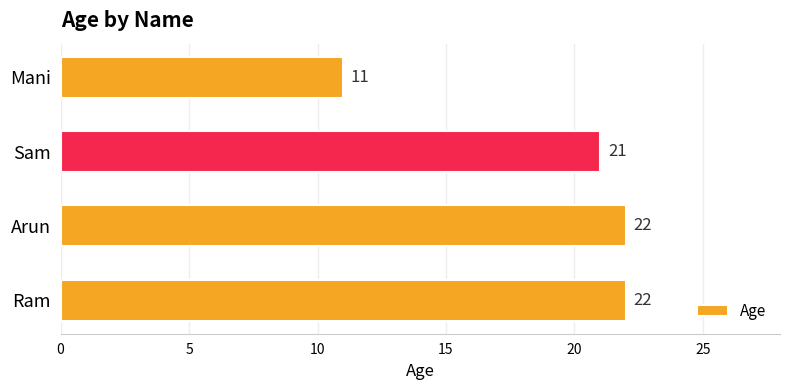

Does the chart contain stacked bars?

No